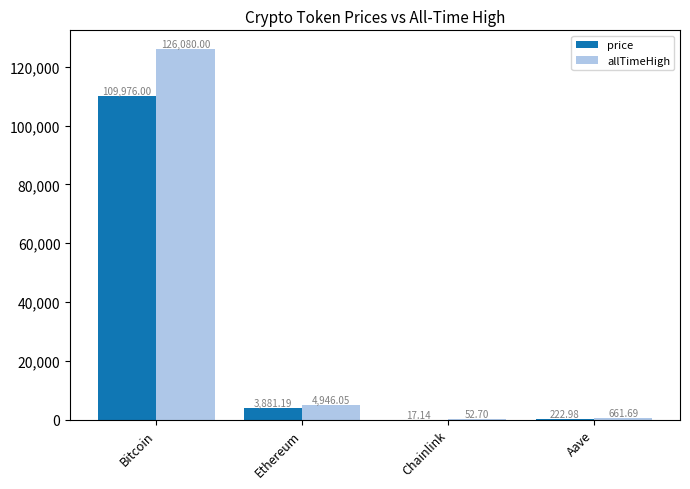

At which label does price first exceed 3881?

Bitcoin